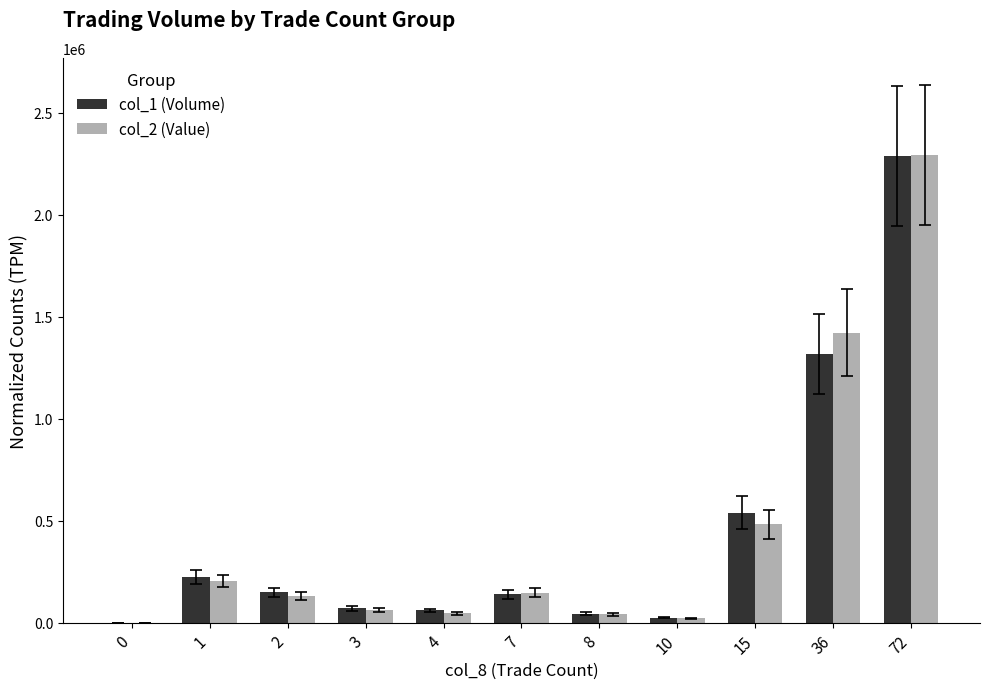

What is the difference between the col_2 (Value) values at 1 and 8?

164730